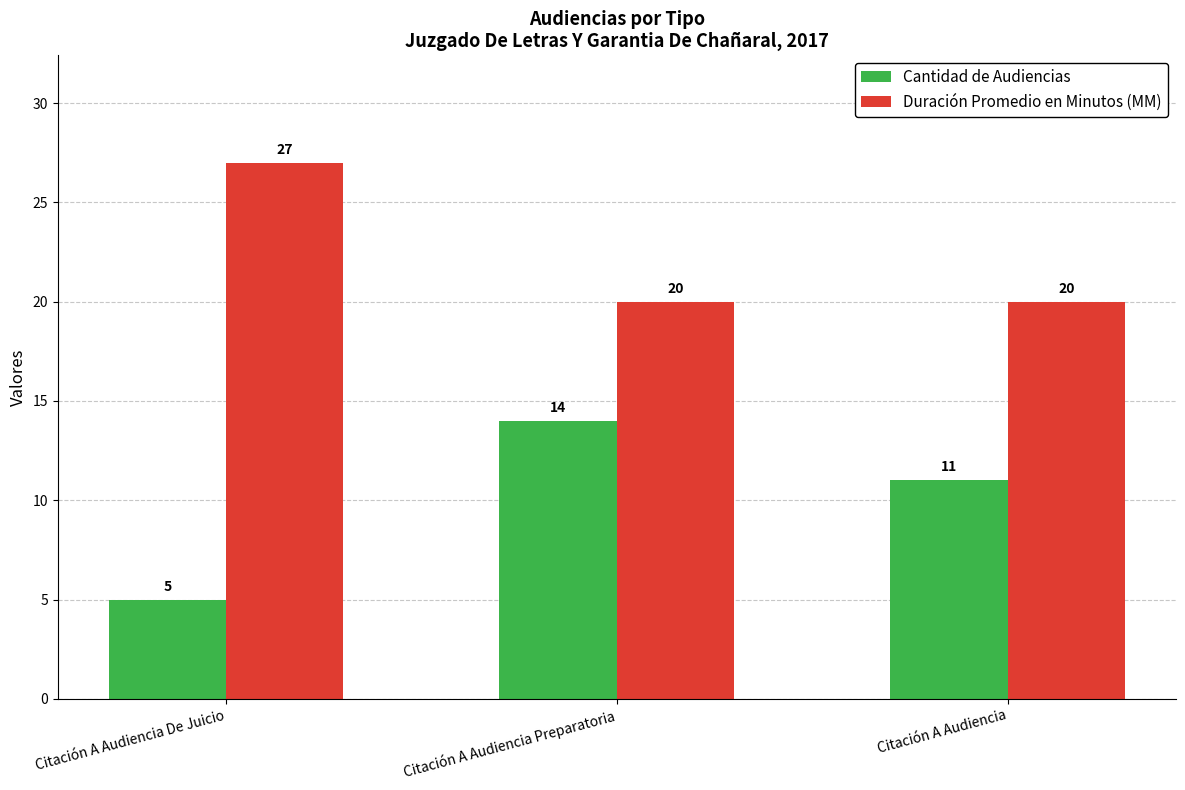

What is the difference between the maximum and minimum values in the Duración Promedio en Minutos (MM) series?

7